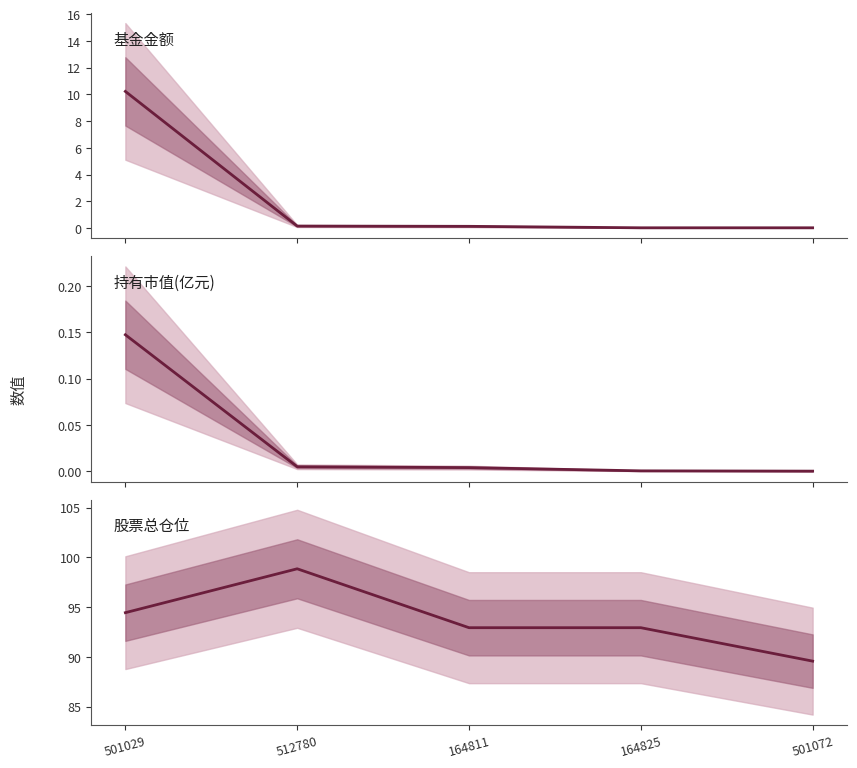

Rank the series by their maximum value, from highest to lowest.

股票总仓位, 基金金额, 持有市值(亿元)